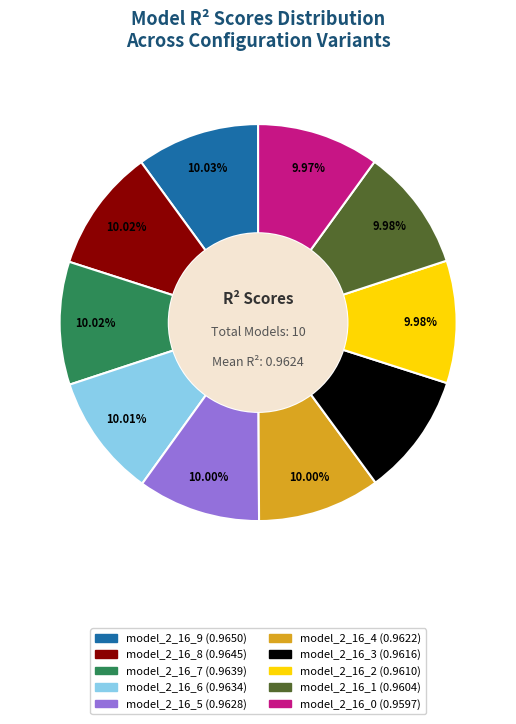

Is it true that model_2_16_5 is 1% of the pie?

False